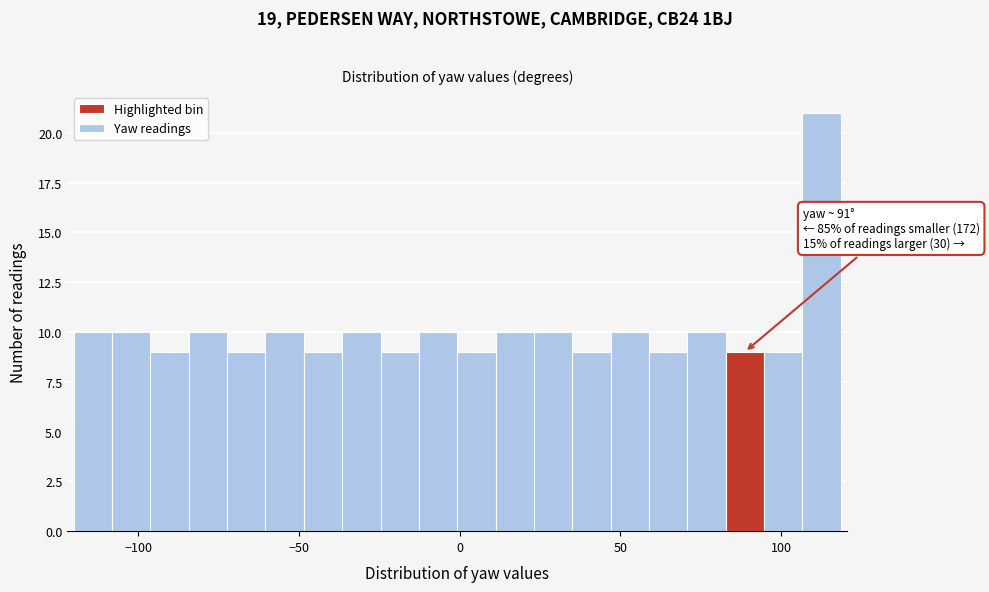

Read against the x-axis, roughly where is the centre of the tallest bar?

115